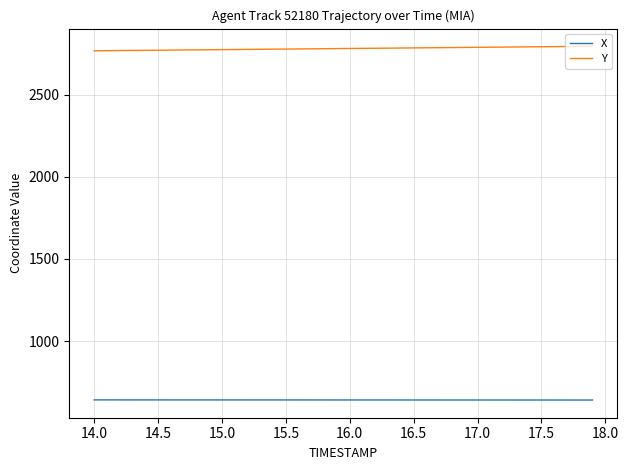

Which series has the largest total across all categories?

Y